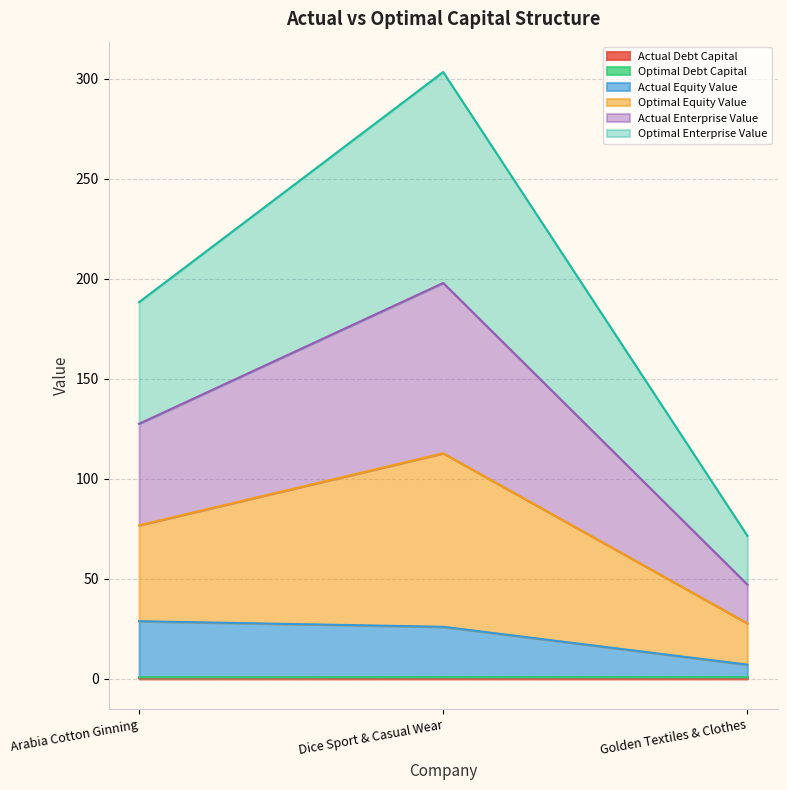

Is it true that actual_debt_capital equals 1.1 at Dice Sport & Casual Wear?

False